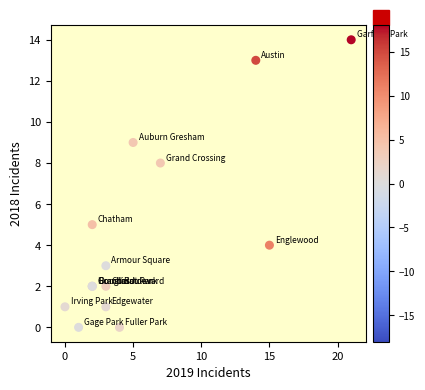

What Y value in the scatter plot is closest to 7?

8